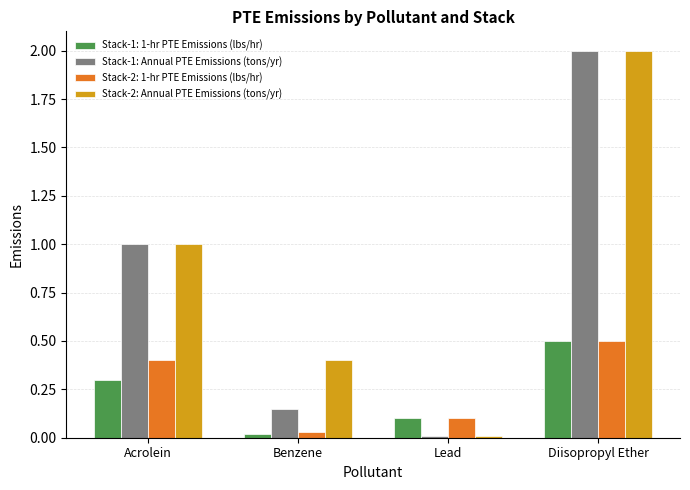

At which category is the sum across all series the highest?

Diisopropyl Ether